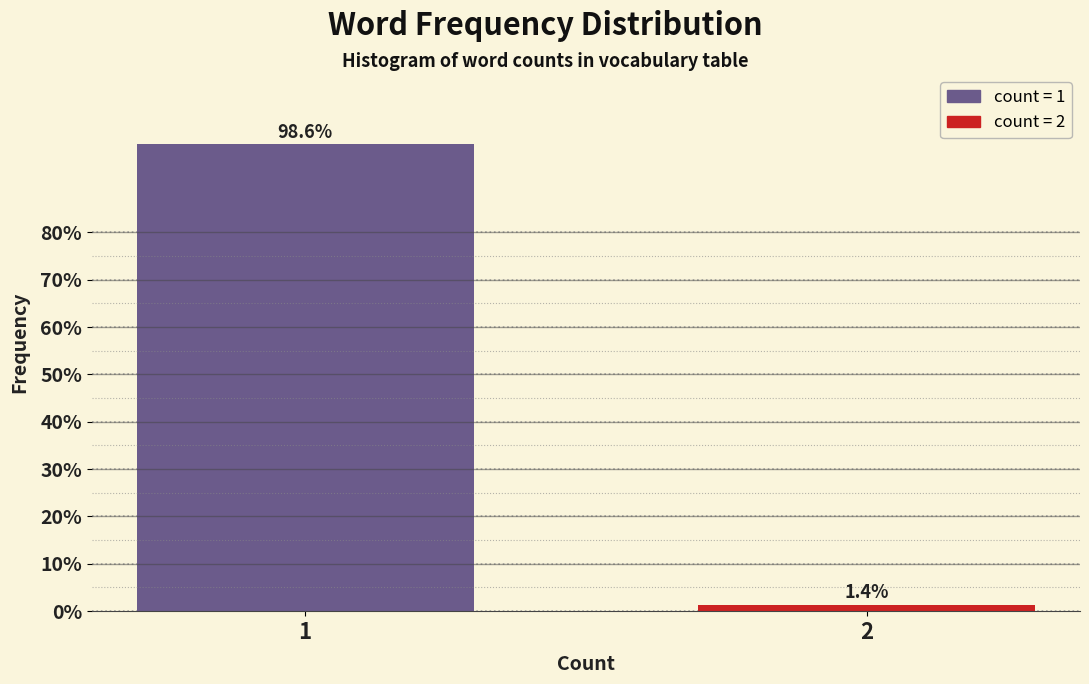

Reading left to right, list all the values displayed in this chart.

1=98.6	2=1.4